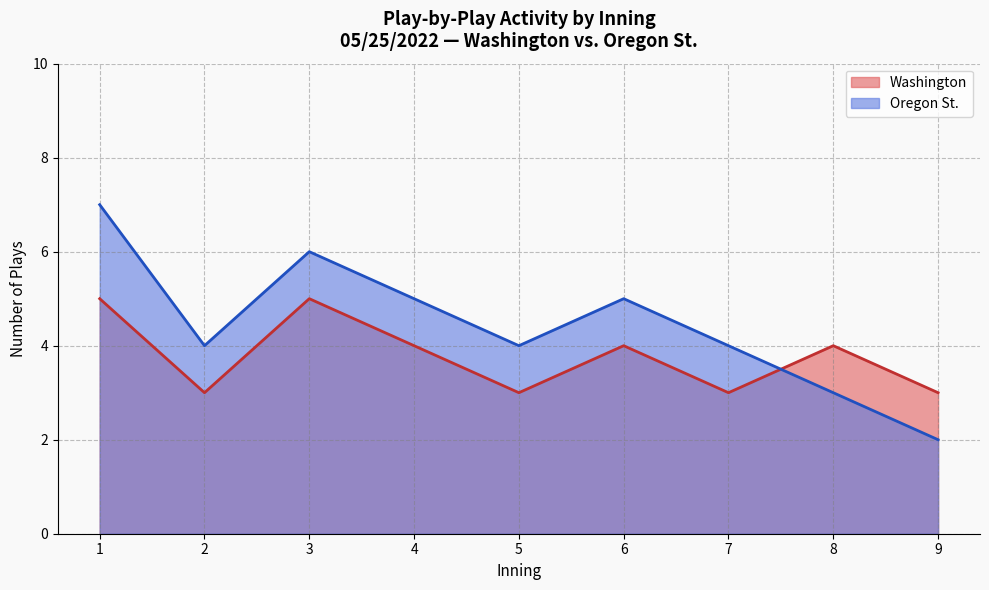

True or false: Oregon St. has a value of 5 at 8.

False